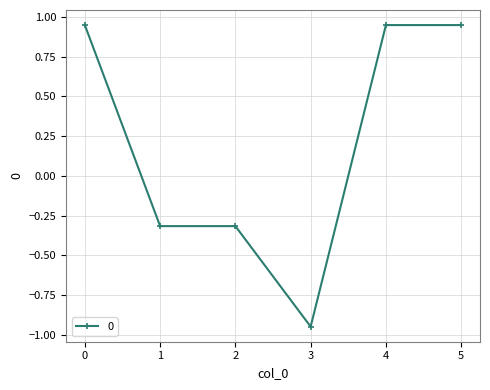

What is the change in value from 3 to 5?

+1.9